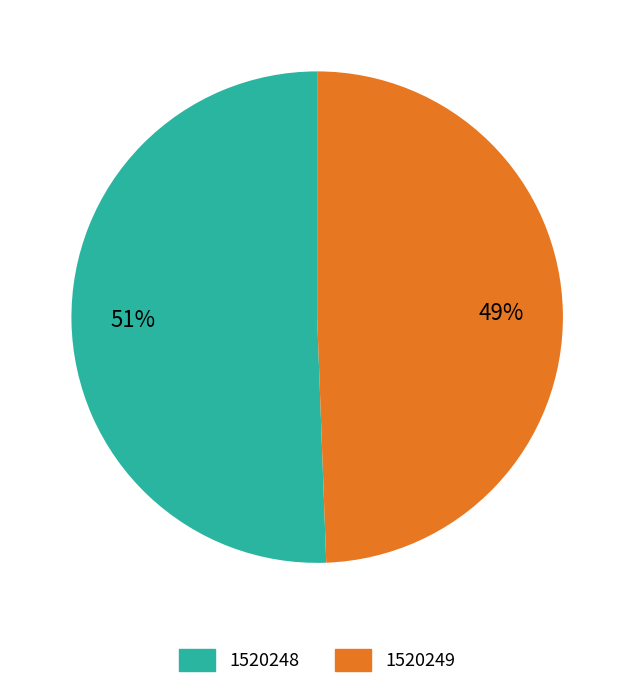

To the nearest percent, what is the combined percentage of 1520249 and 1520248?

100%